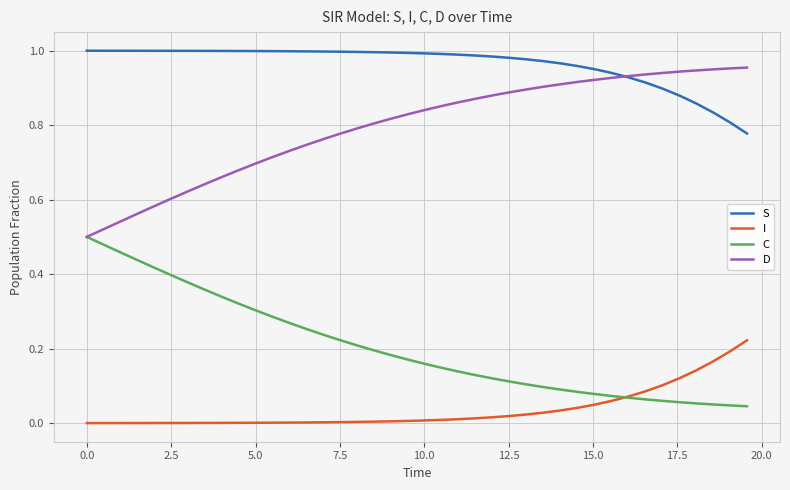

Does the chart have visible grid lines?

Yes